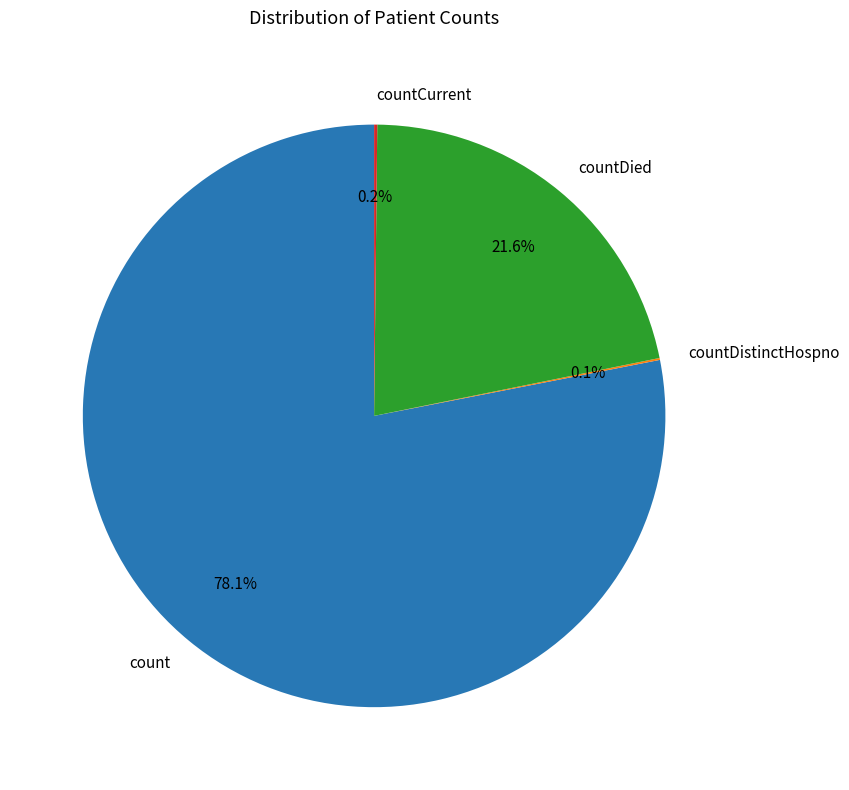

Which category has the biggest portion of the pie?

count